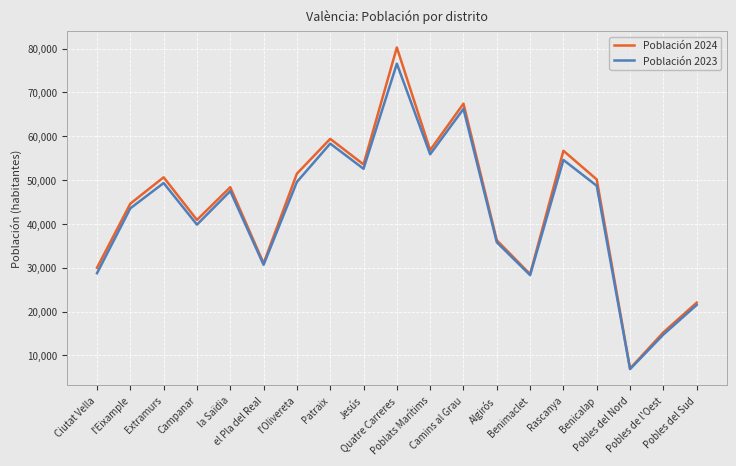

At which label does Población 2023 first exceed 47499?

Extramurs